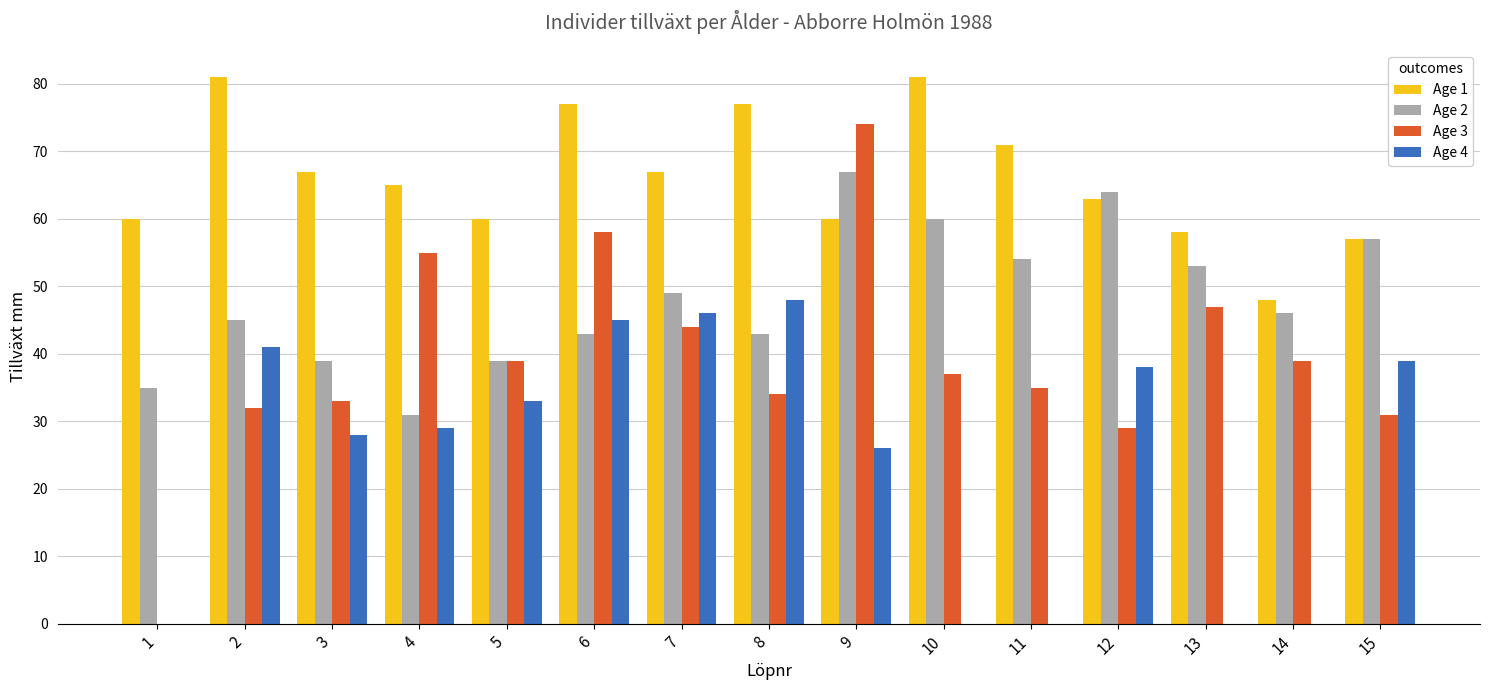

How many groups of bars are there?

15